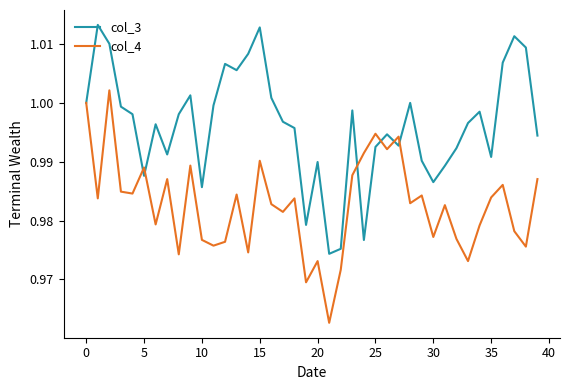

How many lines are shown in the chart?

2